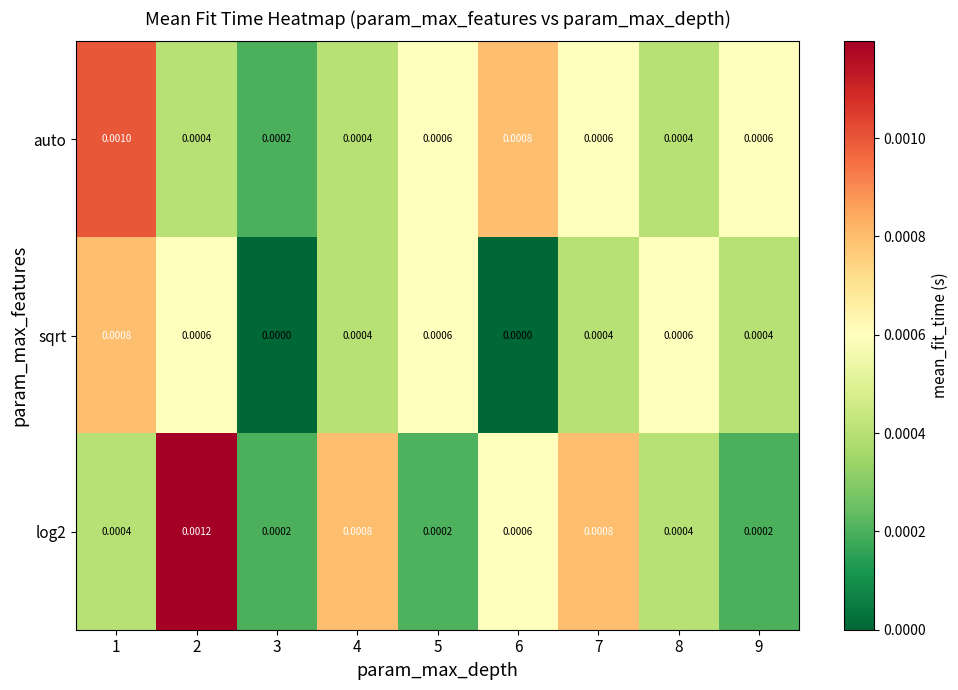

Which series has the largest total across all categories?

auto